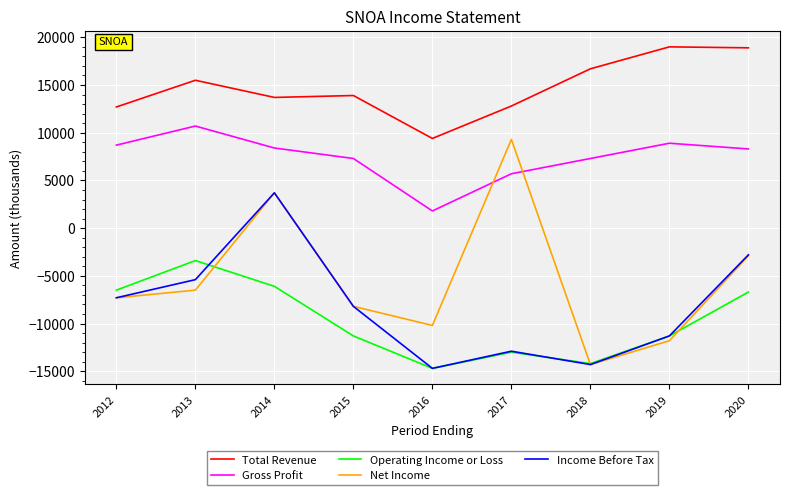

What is the maximum value shown in the chart?

19000